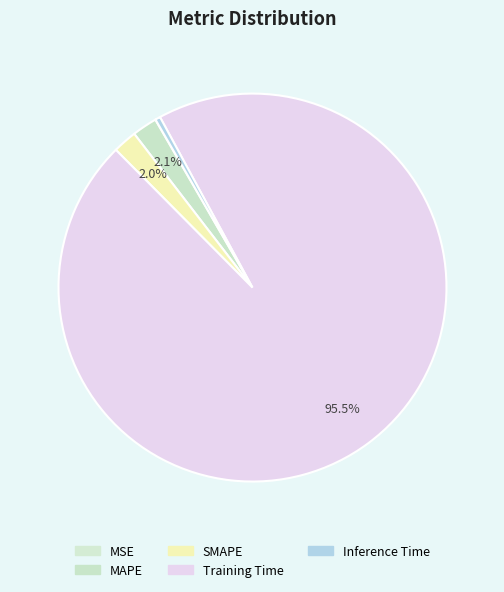

What is the majority slice?

Training Time